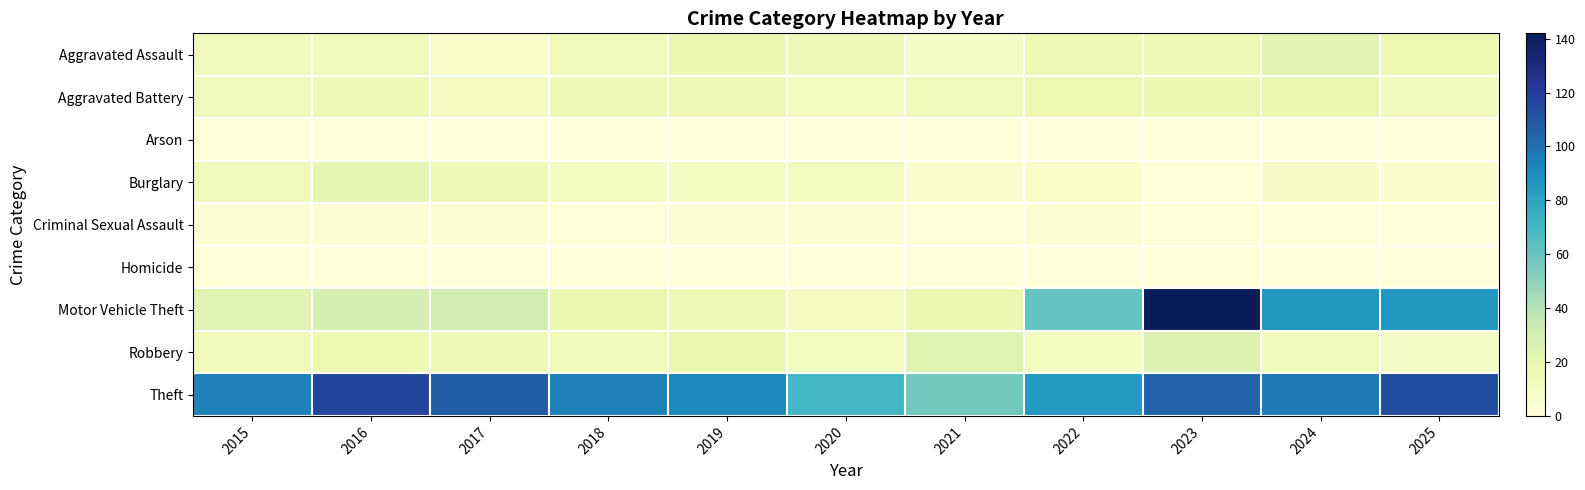

Between 2021 and 2022, which is larger?

2022